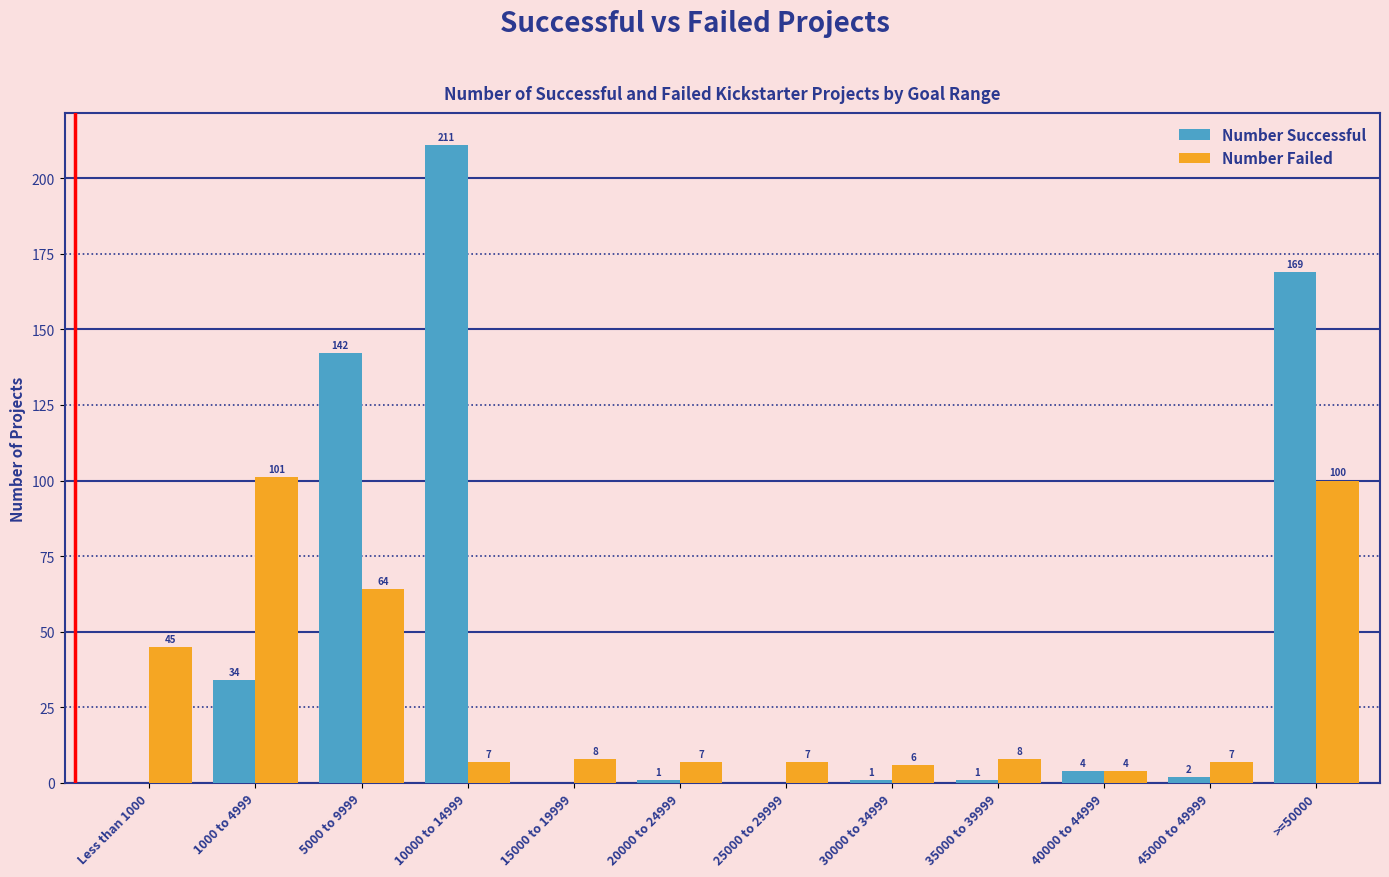

At which category is the sum across all series the highest?

>=50000